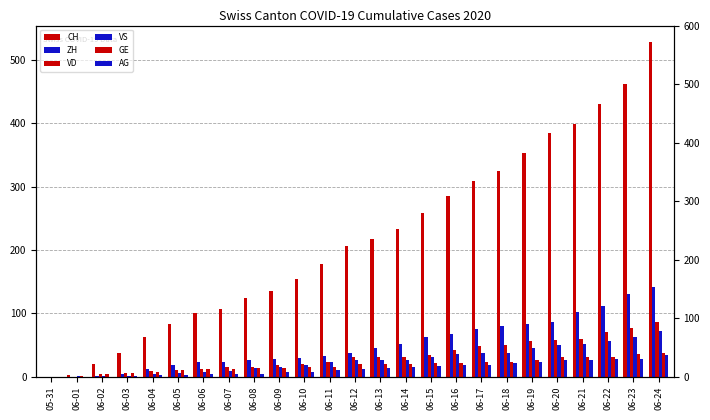

Rank the categories by GE value from highest to lowest.

06-24, 06-23, 06-22, 06-20, 06-21, 06-19, 06-17, 06-18, 06-15, 06-16, 06-12, 06-13, 06-14, 06-10, 06-11, 06-08, 06-09, 06-06, 06-07, 06-05, 06-04, 06-03, 06-02, 06-01, 05-31